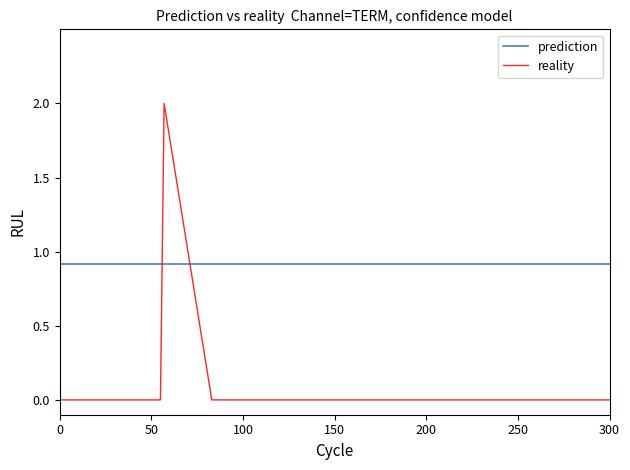

At how many categories does at least one series exceed 1?

1